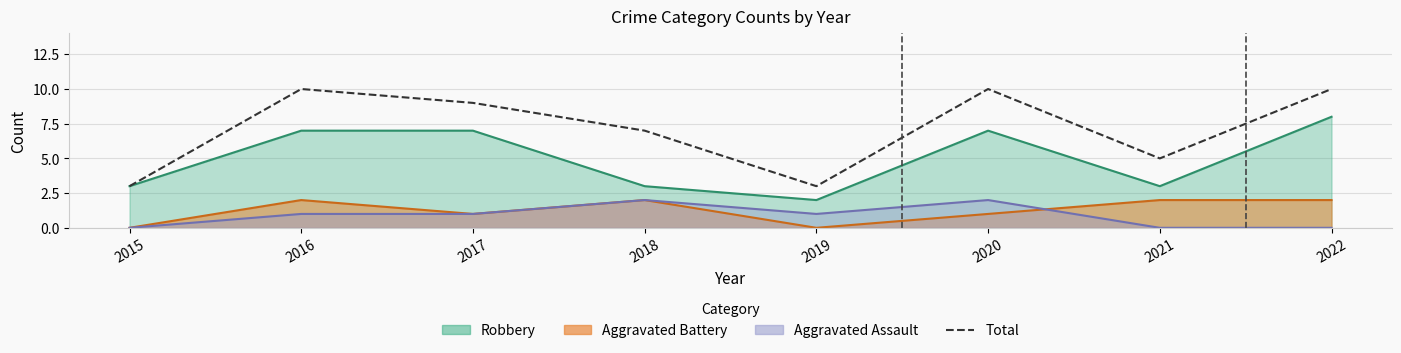

Reading left to right, list all the values displayed in this chart.

2015=3	2016=10	2017=9	2018=7	2019=3	2020=10	2021=5	2022=10